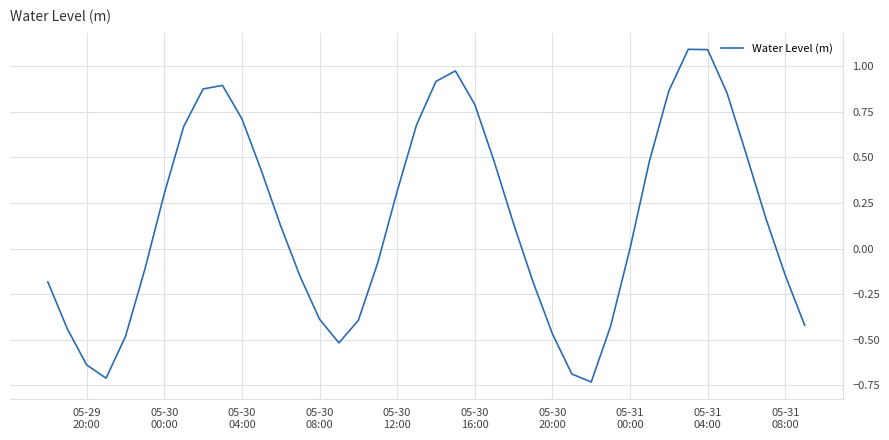

What is the greatest value displayed?

1.1